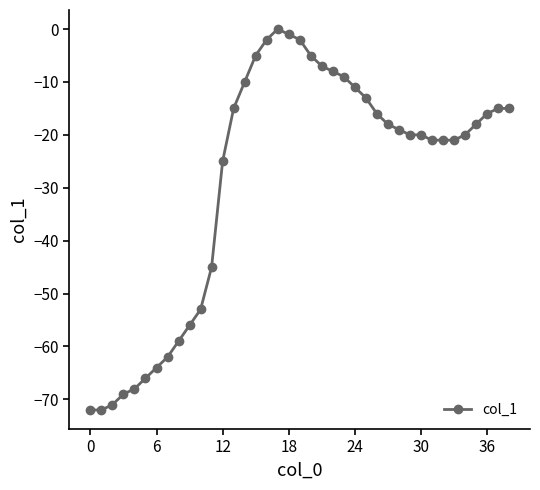

How many values exceed -19?

19